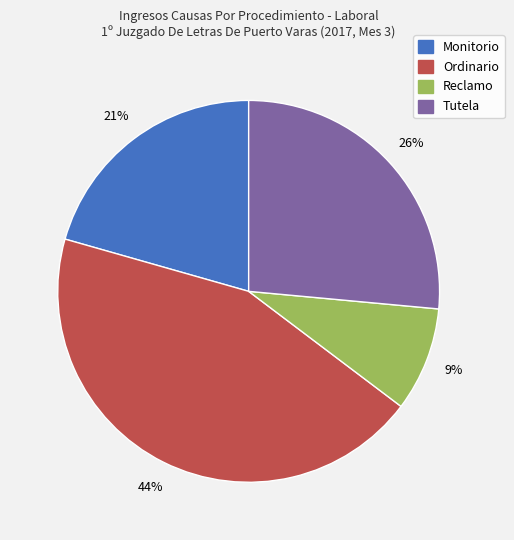

What is the smallest slice in the pie chart?

Reclamo